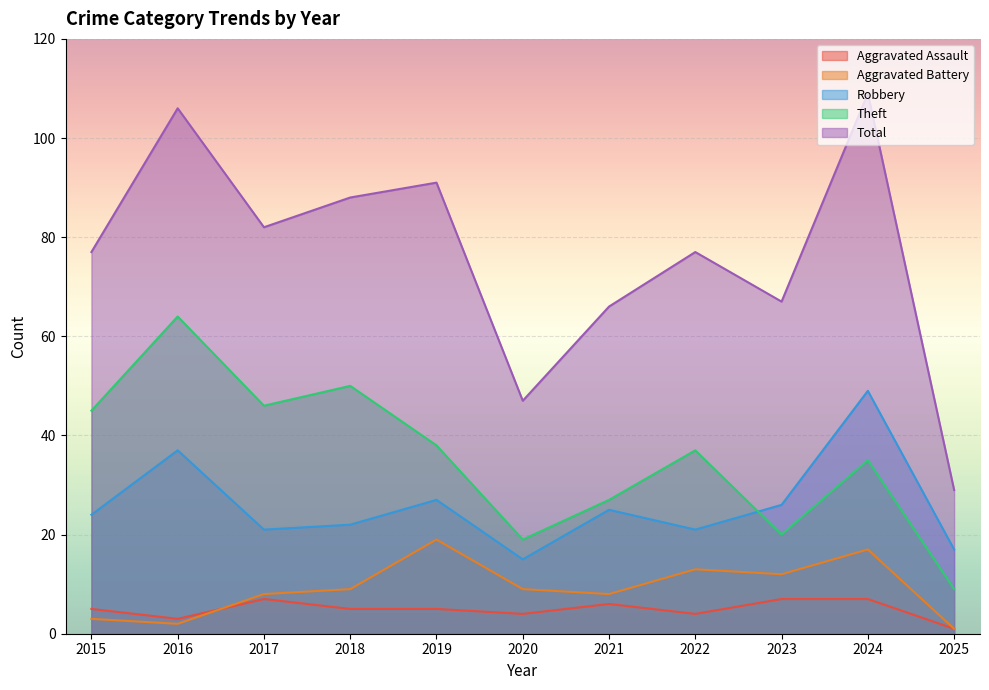

At which label does Aggravated Assault reach its peak?

2017